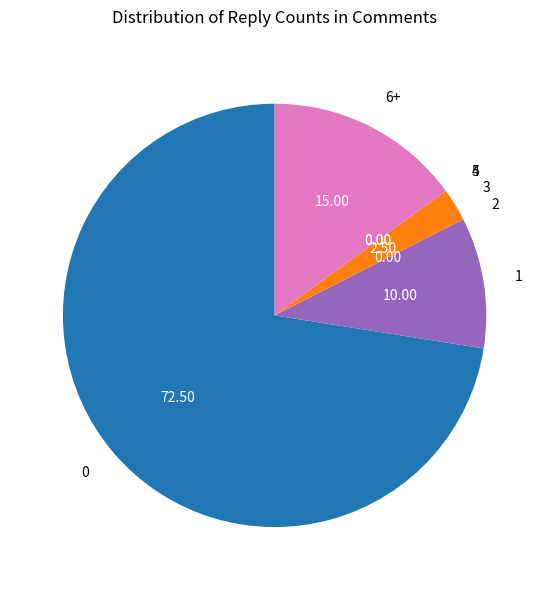

Do 6+ and 1 together represent more than half of the pie?

No